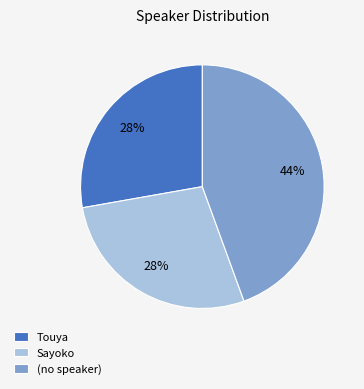

To the nearest percent, what is the average slice percentage?

33%